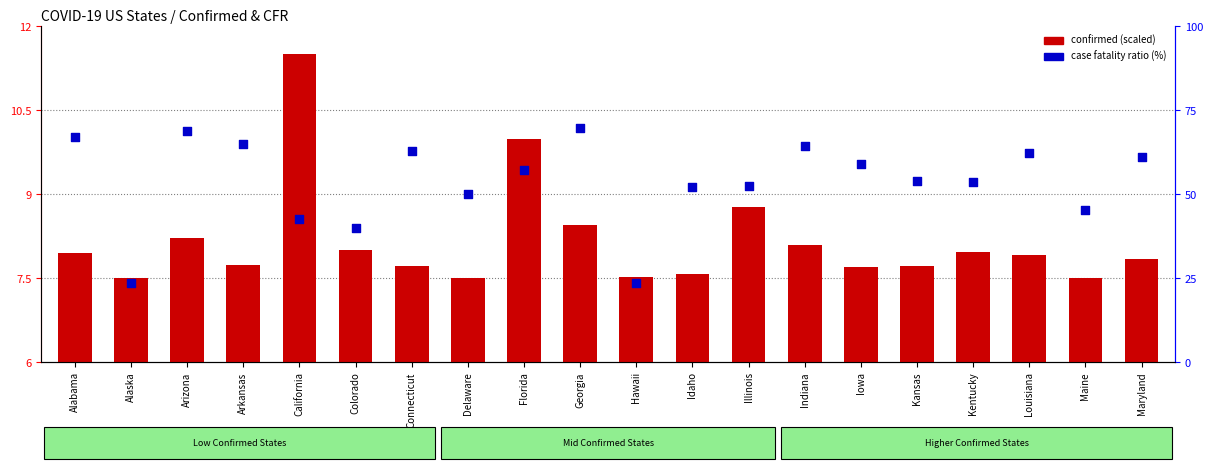

Which series has the largest total across all categories?

case fatality ratio (%)